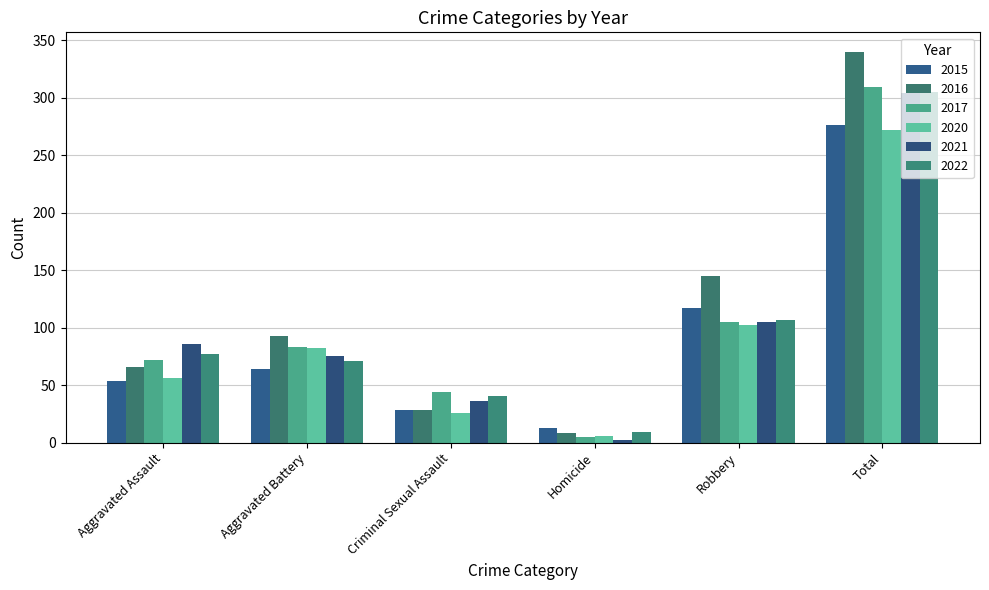

What is the average value of the 2017 series?

103